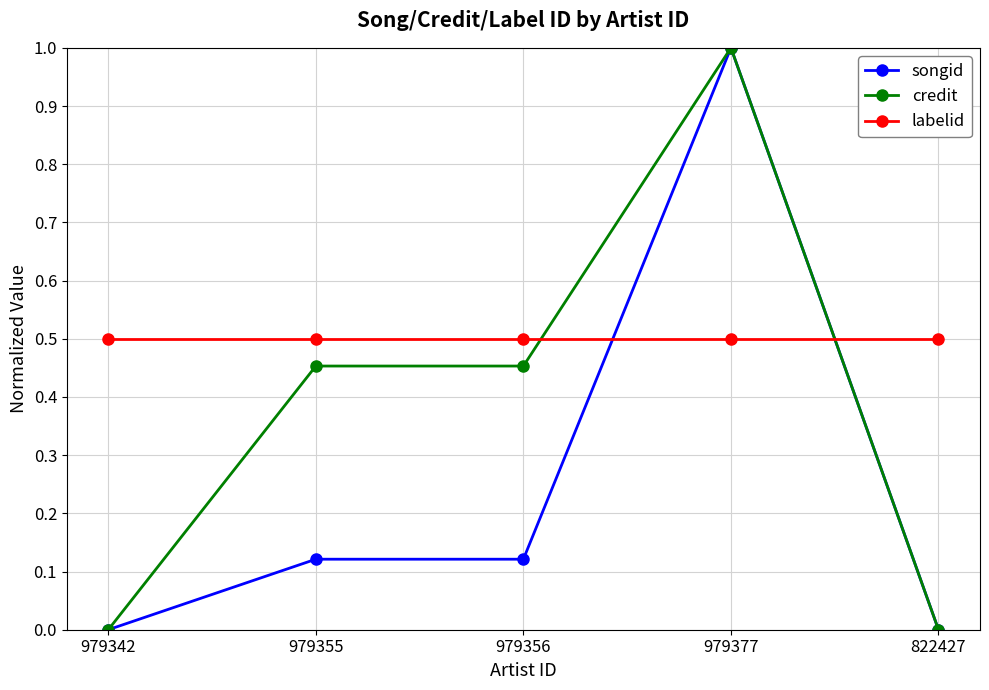

How many intersections are there between songid and labelid?

2